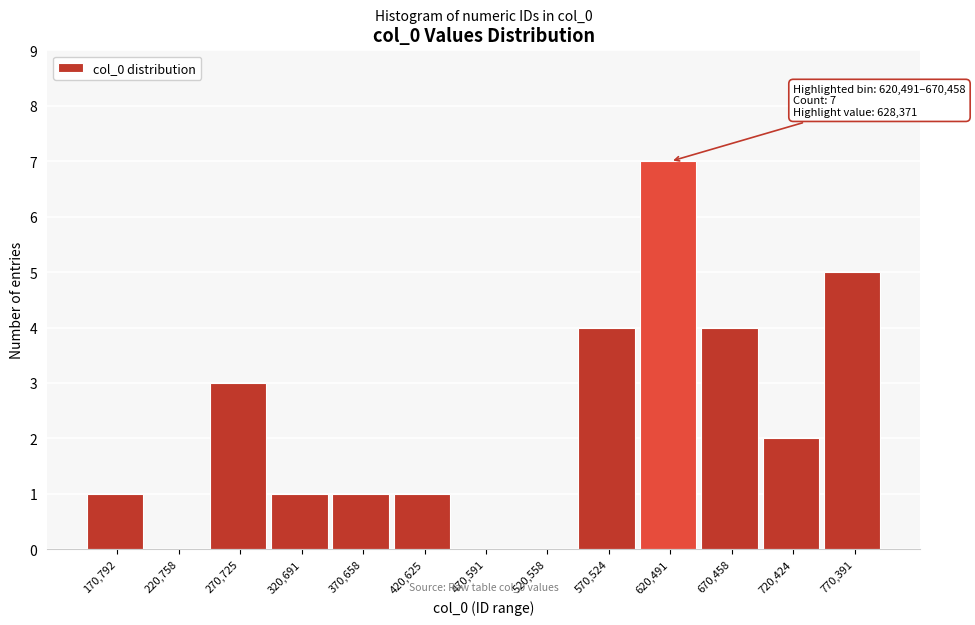

Reading left to right, list all the values displayed in this chart.

170,792=1	220,758=0	270,725=3	320,691=1	370,658=1	420,625=1	470,591=0	520,558=0	570,524=4	620,491=7	670,458=4	720,424=2	770,391=5